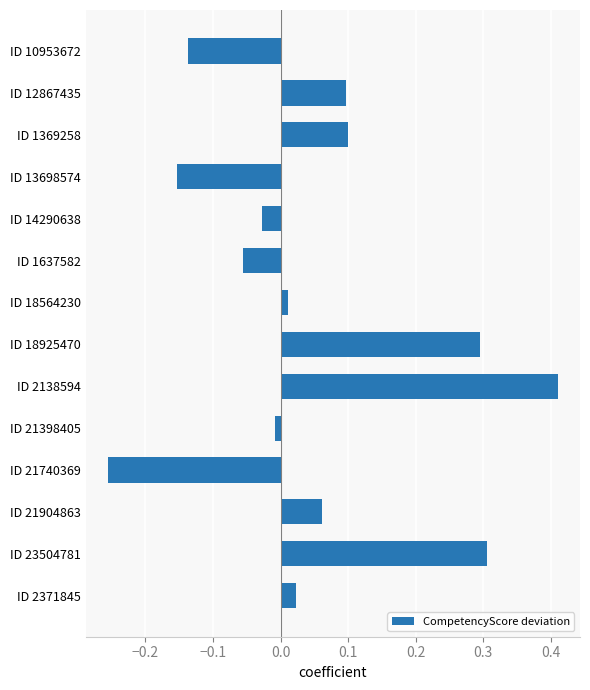

What is the difference between the maximum and minimum values?

0.7